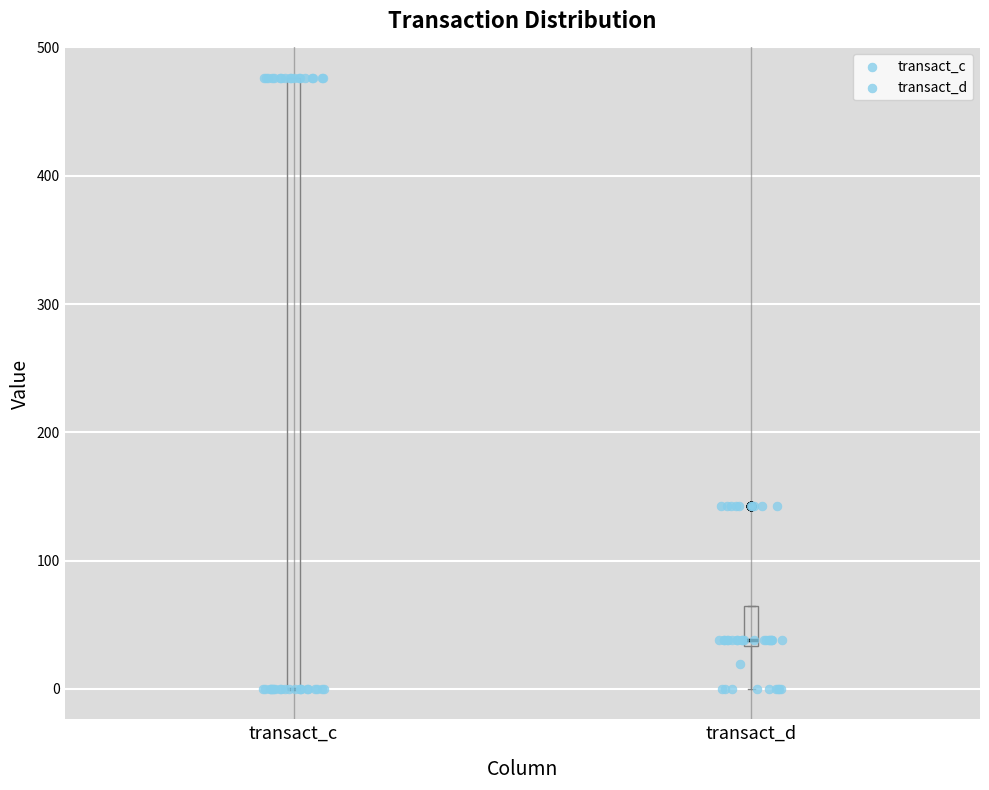

Reading left to right, transcribe this box plot: for each box, give where its median line is, the range the box spans, and where its two whiskers end, as read against the y-axis. The values are not printed on the chart, so give them approximately, as read against the axis.

transact_c: median 0 (drawn on the box's lower edge), box 0 to 480, whiskers 0 to 480
transact_d: median 40, box 30 to 60, whiskers 0 to 60